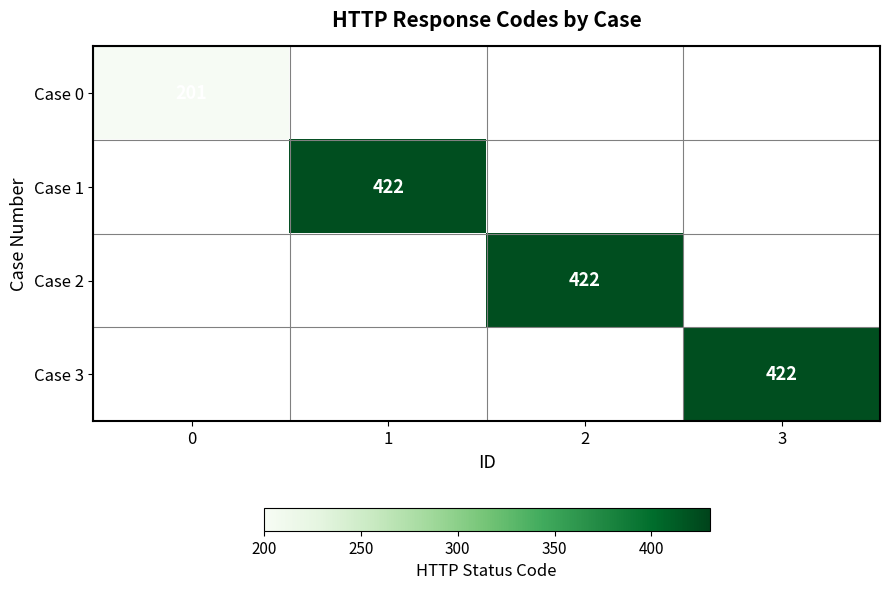

Which series has the largest range (max minus min)?

Case 0